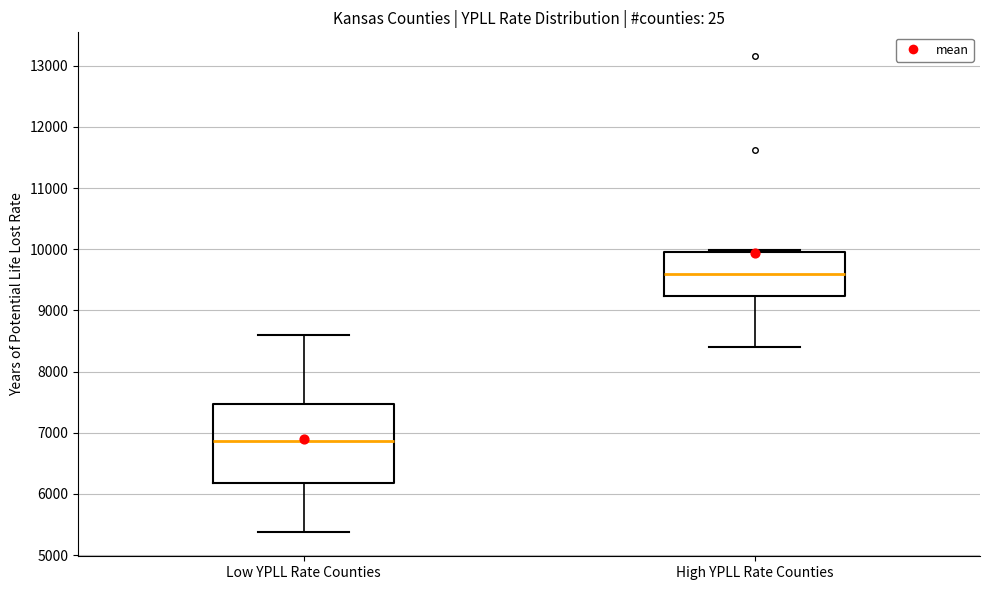

Where is the upper edge of the box for Low YPLL Rate Counties on the y-axis? The values are not printed on the chart, so give them approximately, as read against the axis.

7500